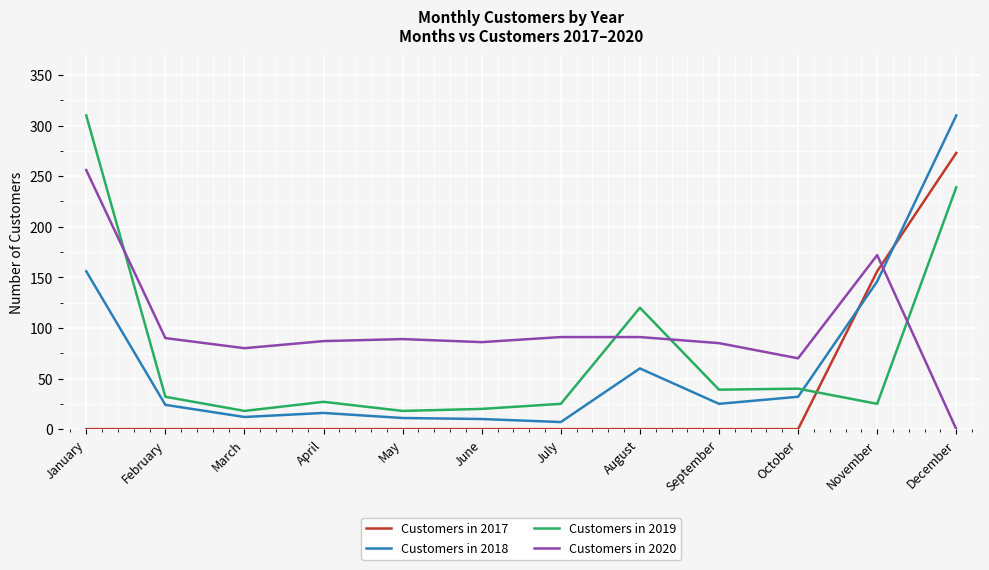

What are all the series names shown in the legend?

Customers in 2017, Customers in 2018, Customers in 2019, Customers in 2020